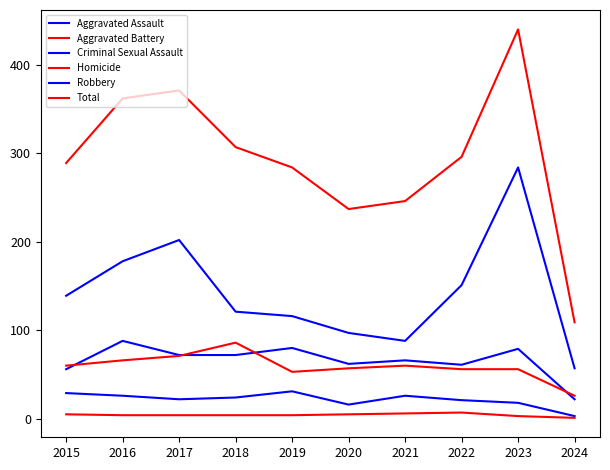

What is the value of the Aggravated Battery point at the 8th from the left?

56